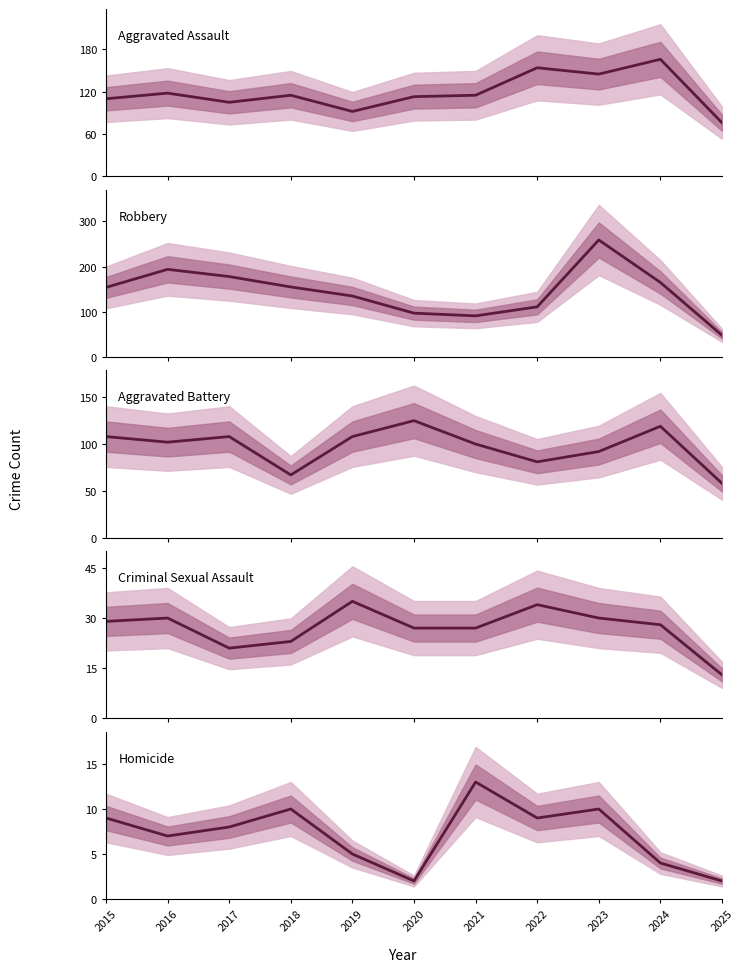

The value of Robbery at 2016 is 132. True or false?

False